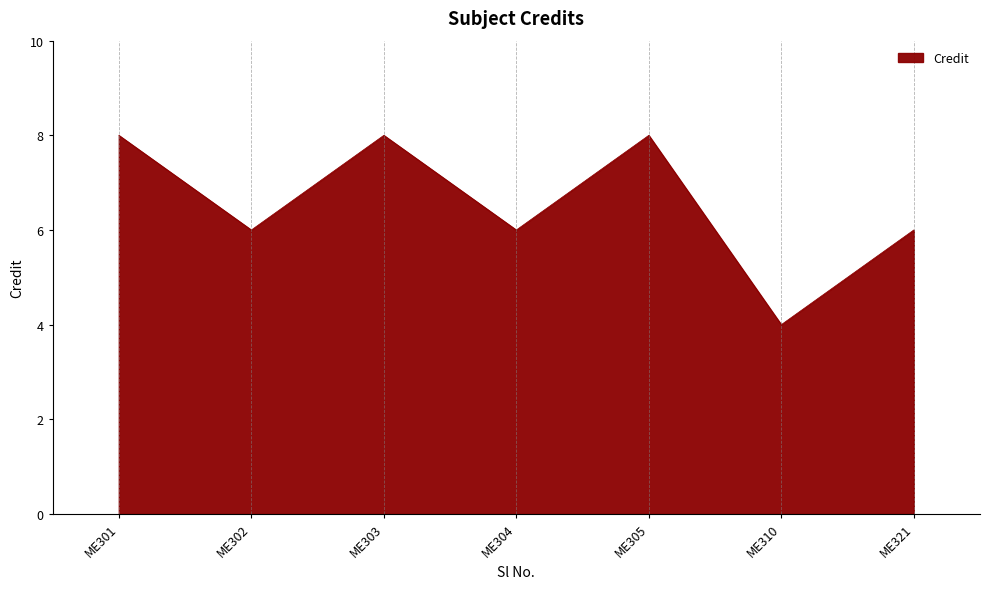

True or false: the data has more than 2 interior local peaks.

False